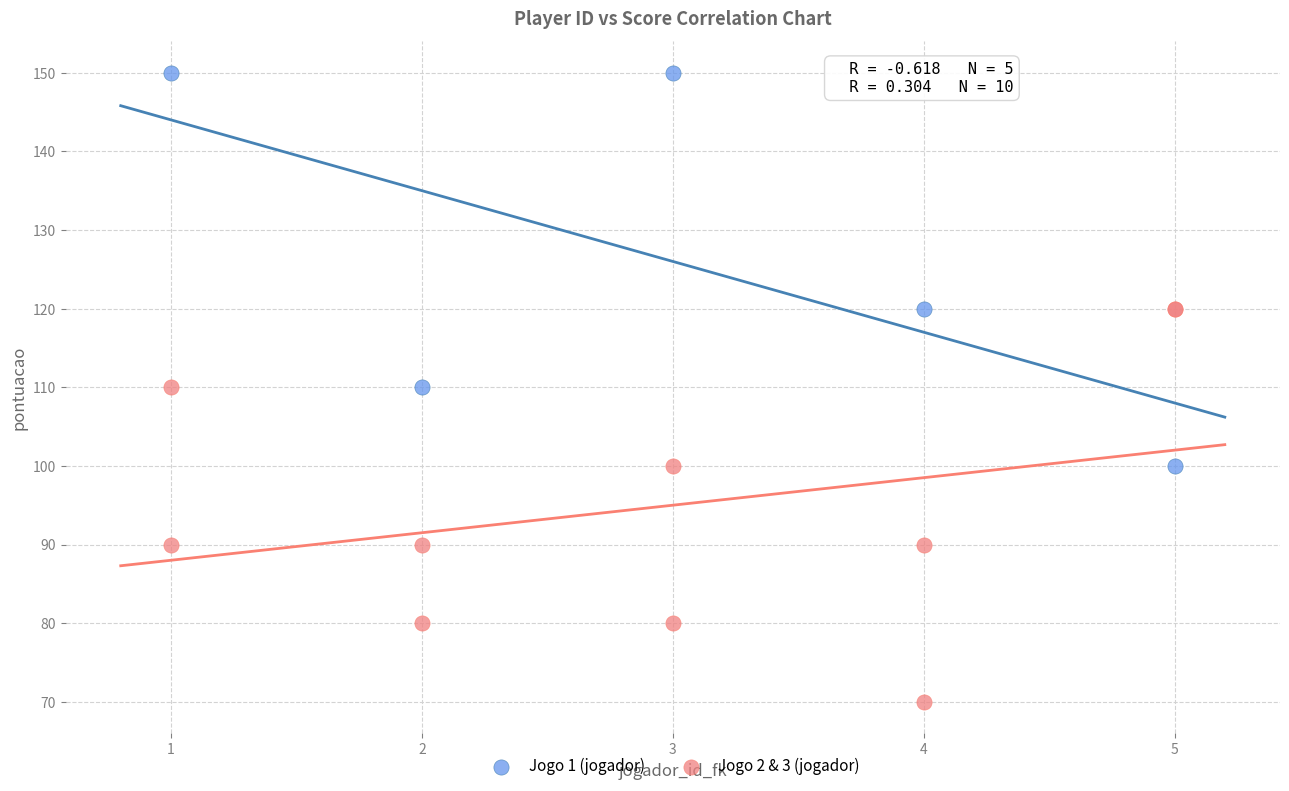

Which series reaches the minimum Y coordinate?

Jogo 2 & 3 (jogador)